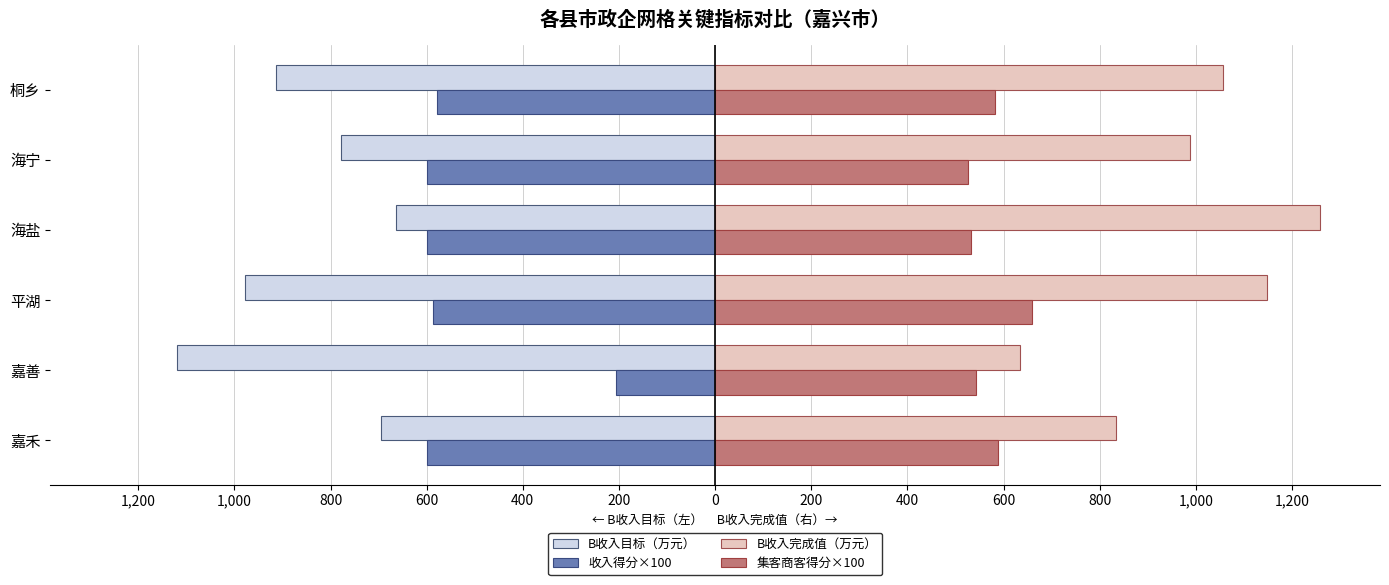

What are all the series names shown in the legend?

B收入目标（万元）, 收入得分×100, B收入完成值（万元）, 集客商客得分×100